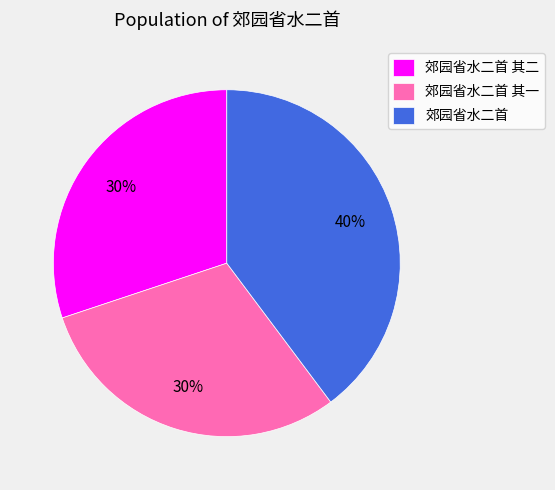

Which slice is the largest?

郊园省水二首